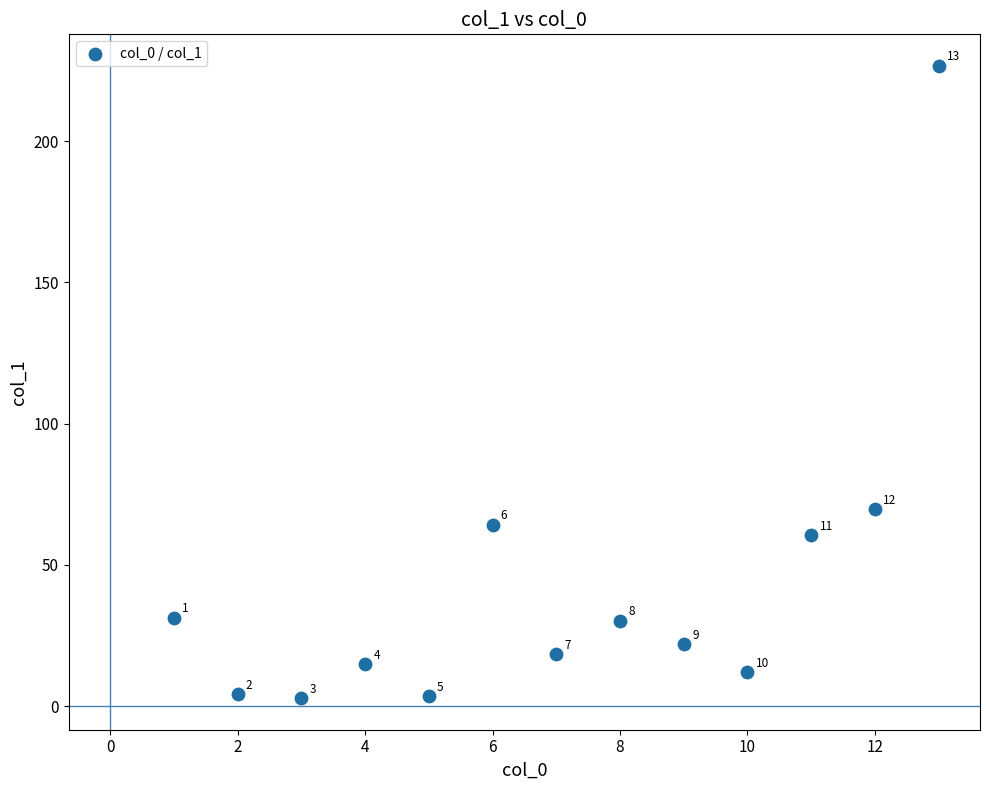

What Y value in the scatter plot is closest to 114?

69.6